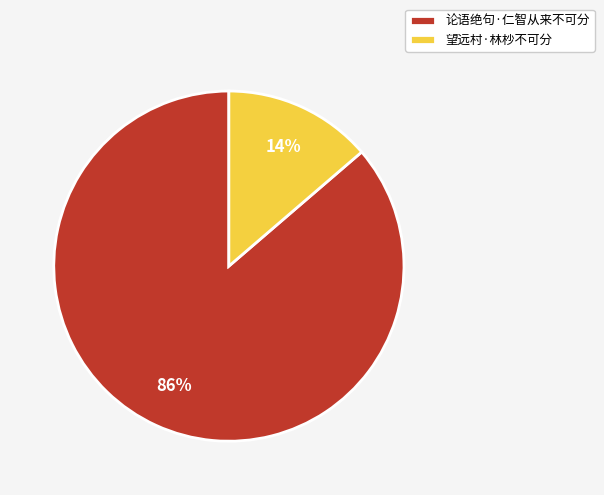

The 论语绝句·仁智从来不可分 slice represents 98% of the pie. True or false?

False